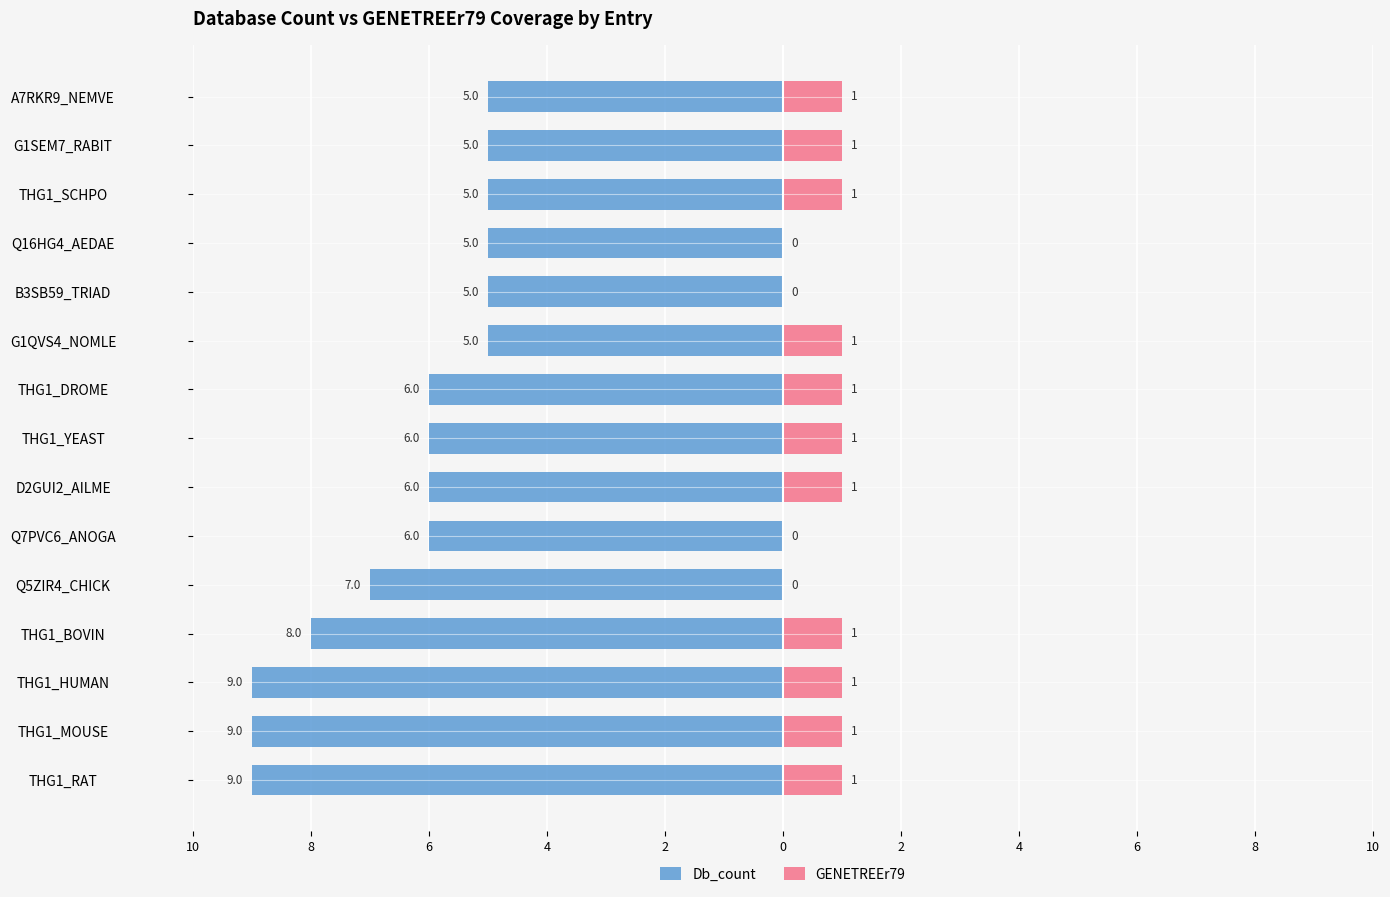

At how many categories does at least one series exceed -4?

15